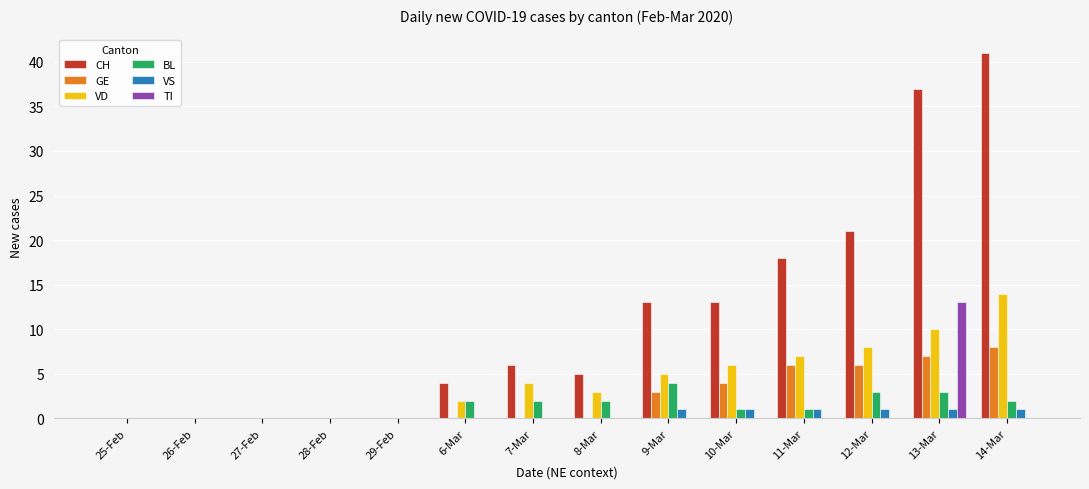

Reading left to right, extract all data points from this chart.

CH: 0	0	0	0	0	4	6	5	13	13	18	21	37	41
GE: 0	0	0	0	0	0	0	0	3	4	6	6	7	8
VD: 0	0	0	0	0	2	4	3	5	6	7	8	10	14
BL: 0	0	0	0	0	2	2	2	4	1	1	3	3	2
VS: 0	0	0	0	0	0	0	0	1	1	1	1	1	1
TI: 0	0	0	0	0	0	0	0	0	0	0	0	13	0